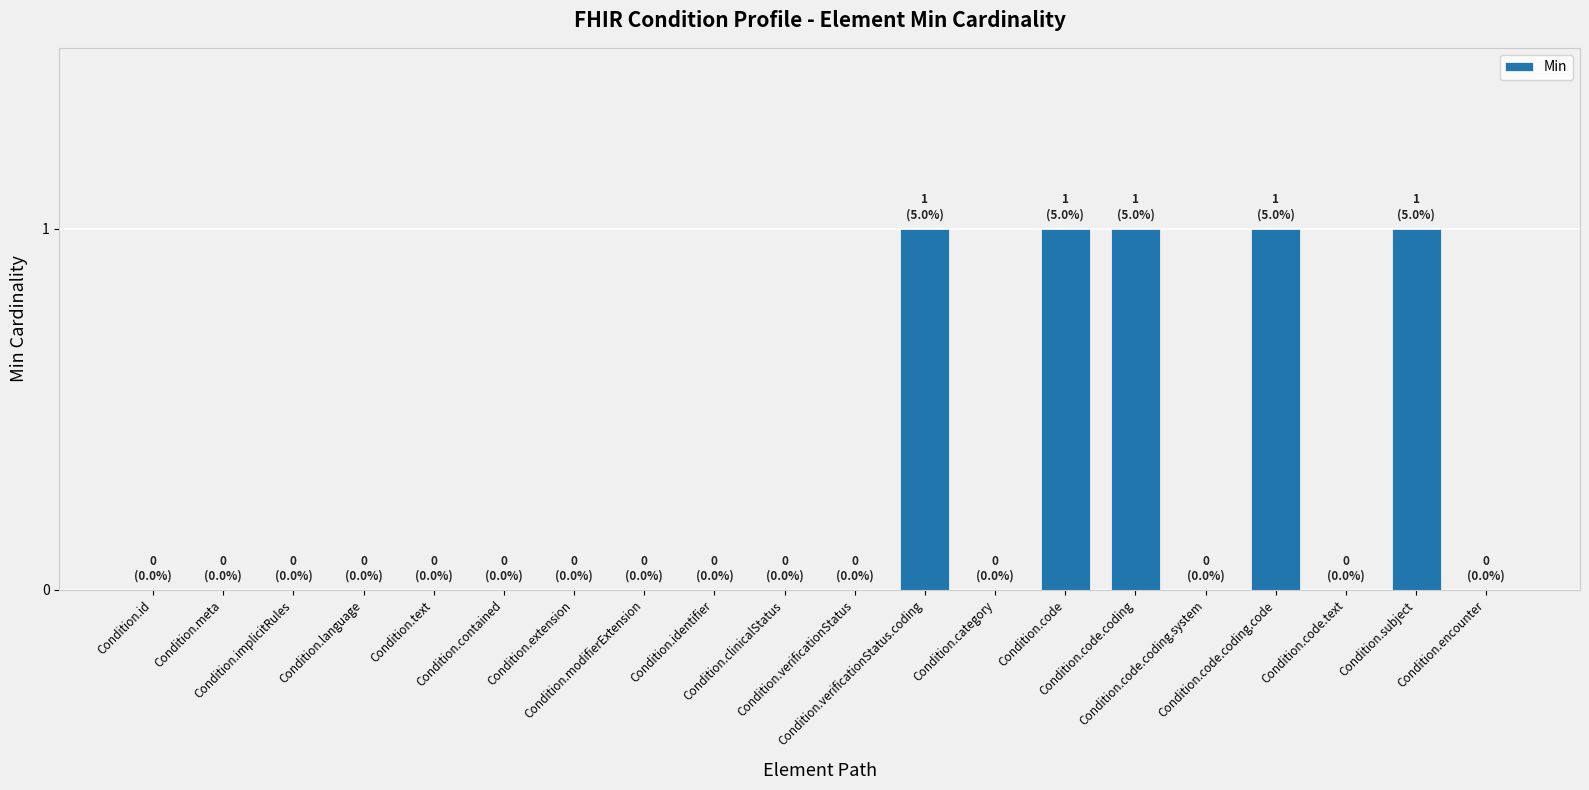

What is the sum of all values?

5